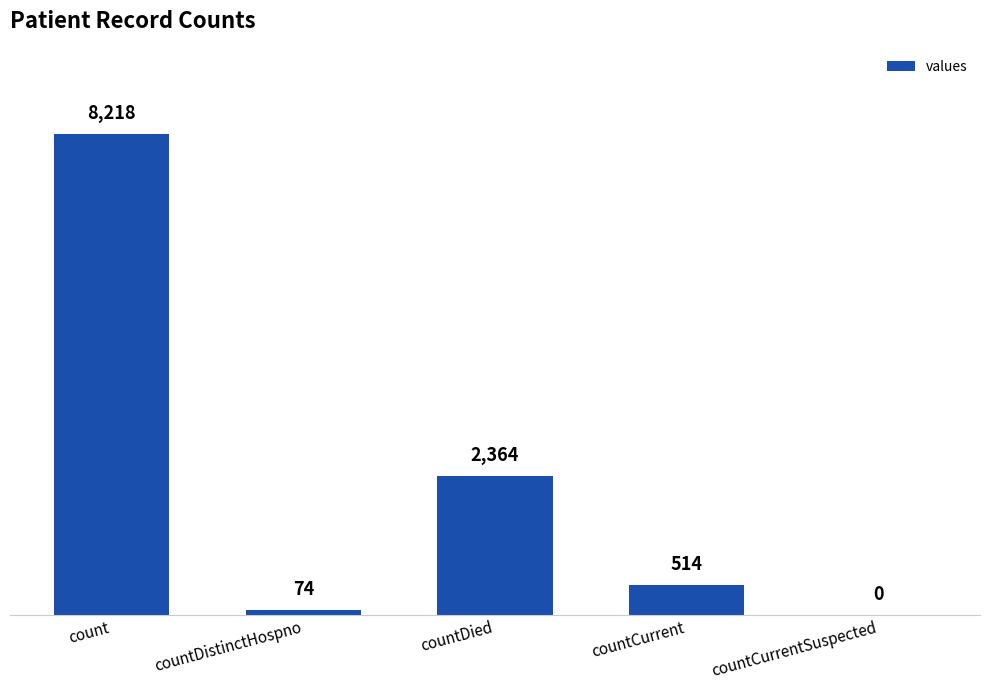

How many positive values are there?

4